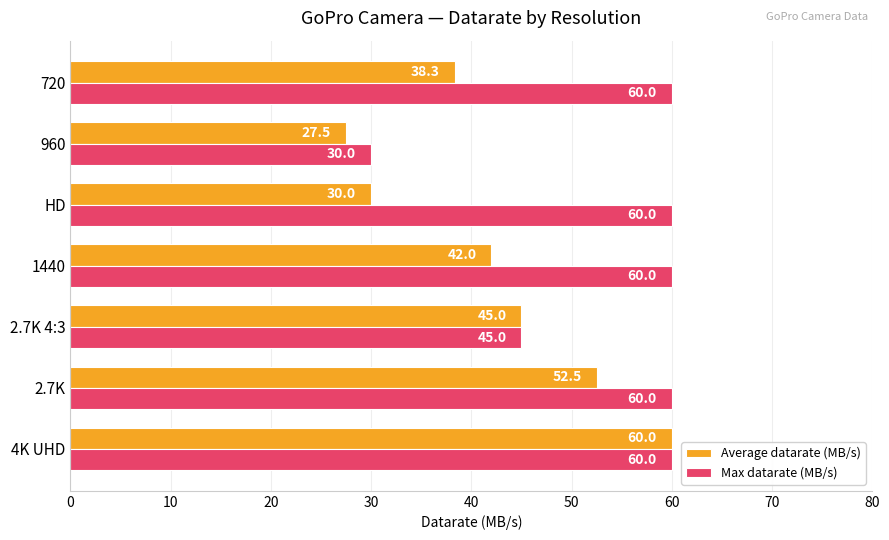

Is it true that Average datarate (MB/s) equals 56.7 at 720?

False